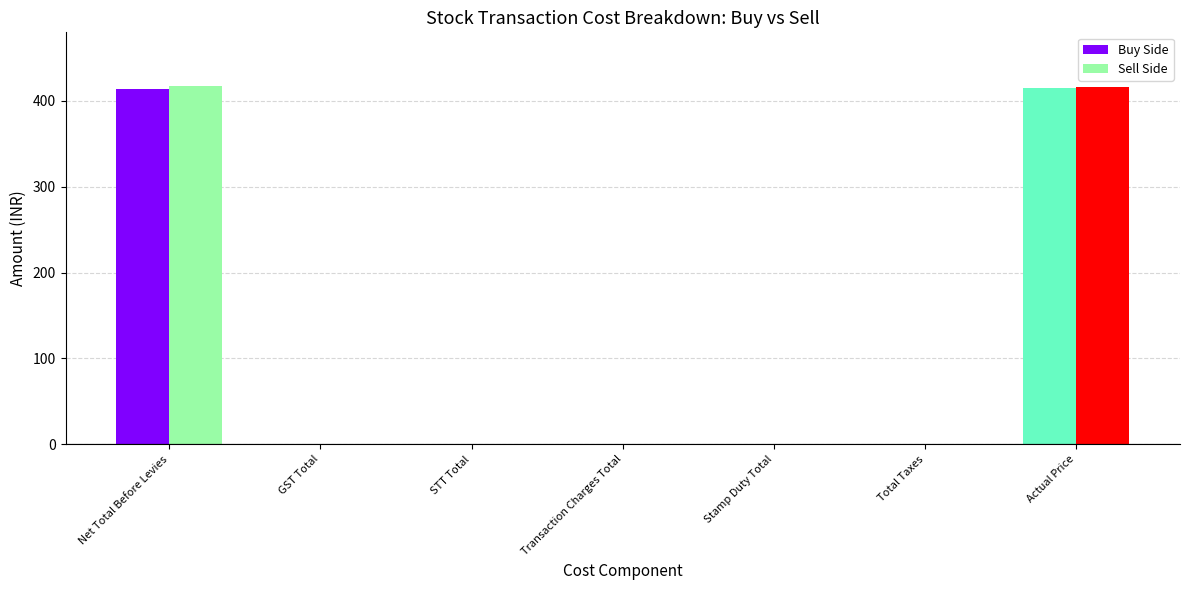

What is the highest value of the Sell Side series?

416.9